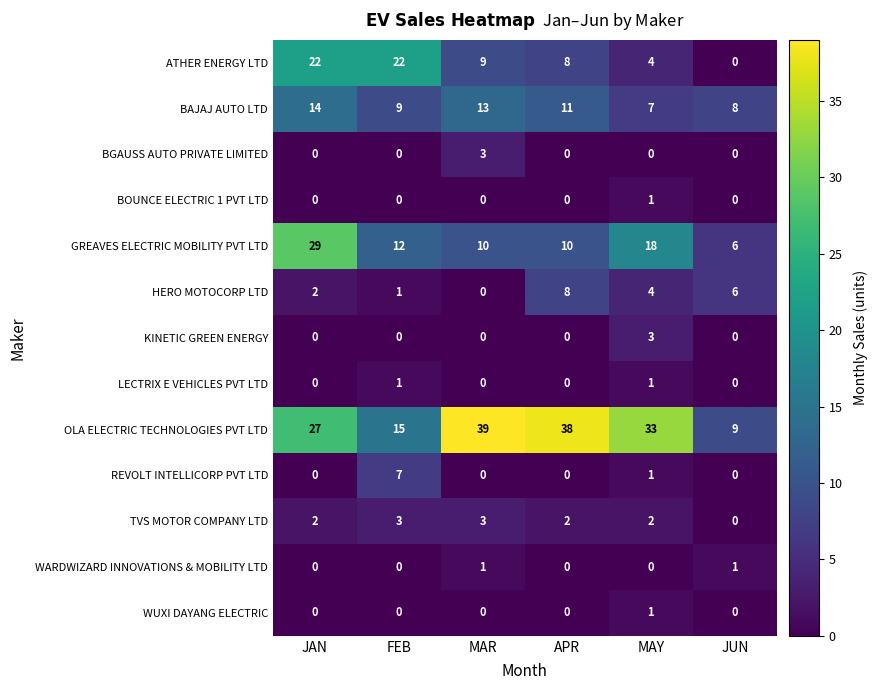

How many data points does each series have?

6